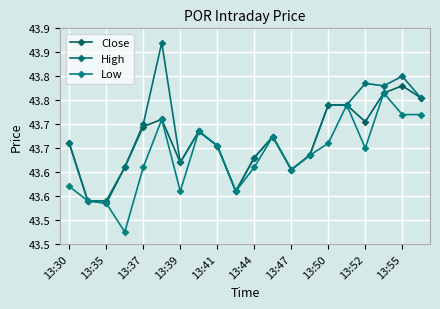

Does the chart have visible grid lines?

Yes